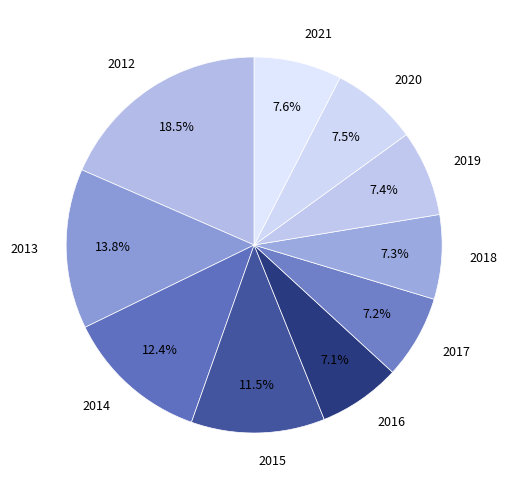

Which has a higher value, 2018 or 2014?

2014